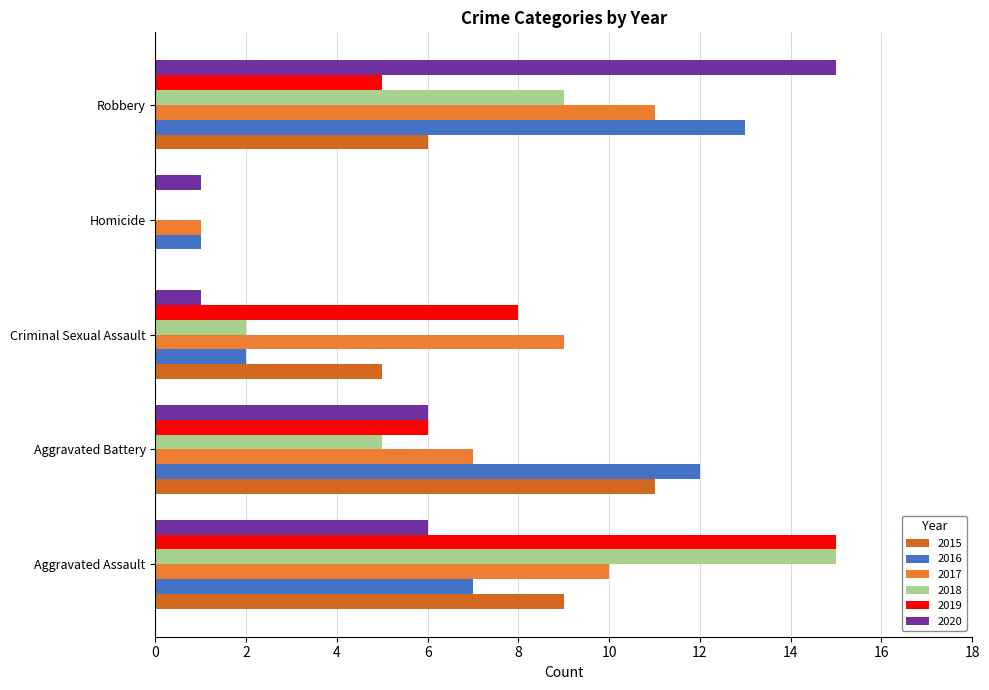

What is the value of the 2016 bar at the 1st from the left?

7